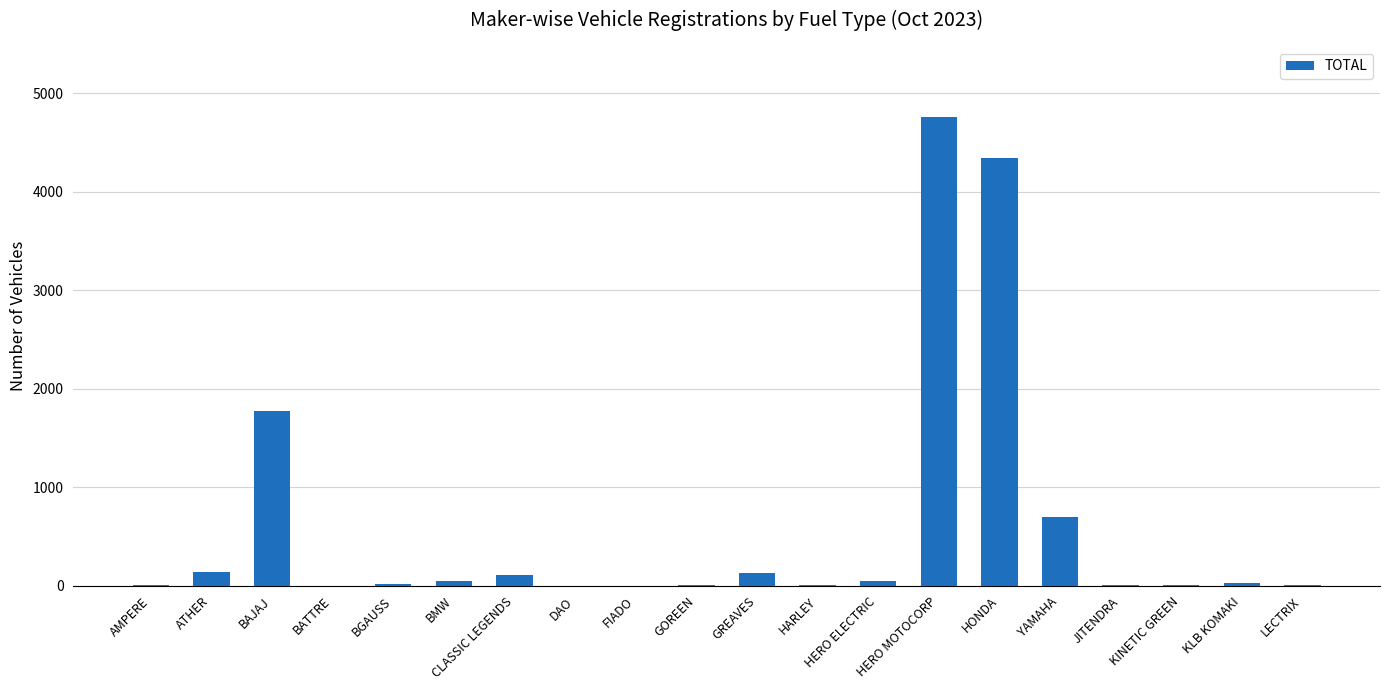

What is the maximum value shown in the chart?

4755